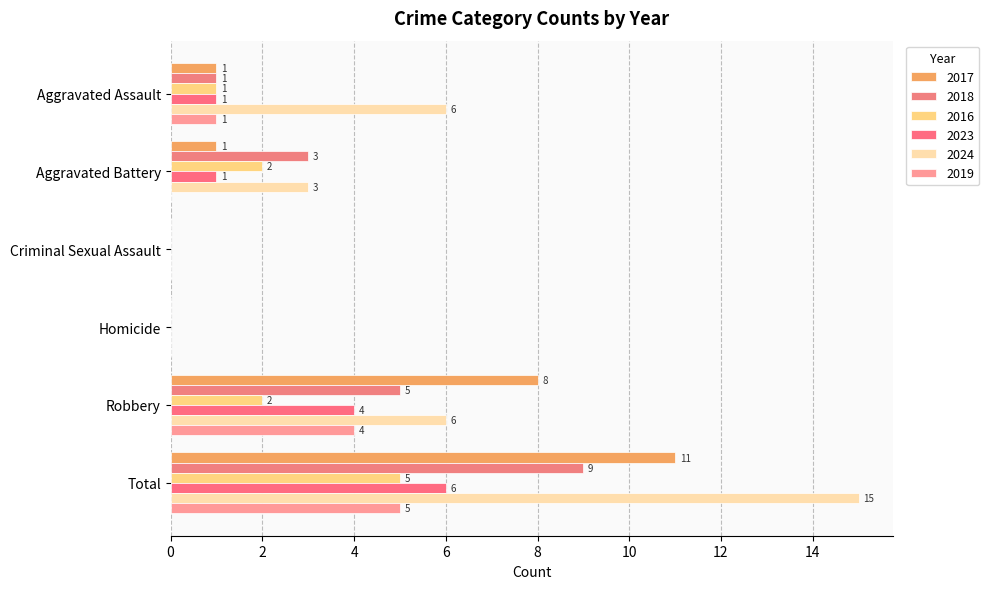

Rank the categories by 2016 value from lowest to highest.

Criminal Sexual Assault, Homicide, Aggravated Assault, Aggravated Battery, Robbery, Total